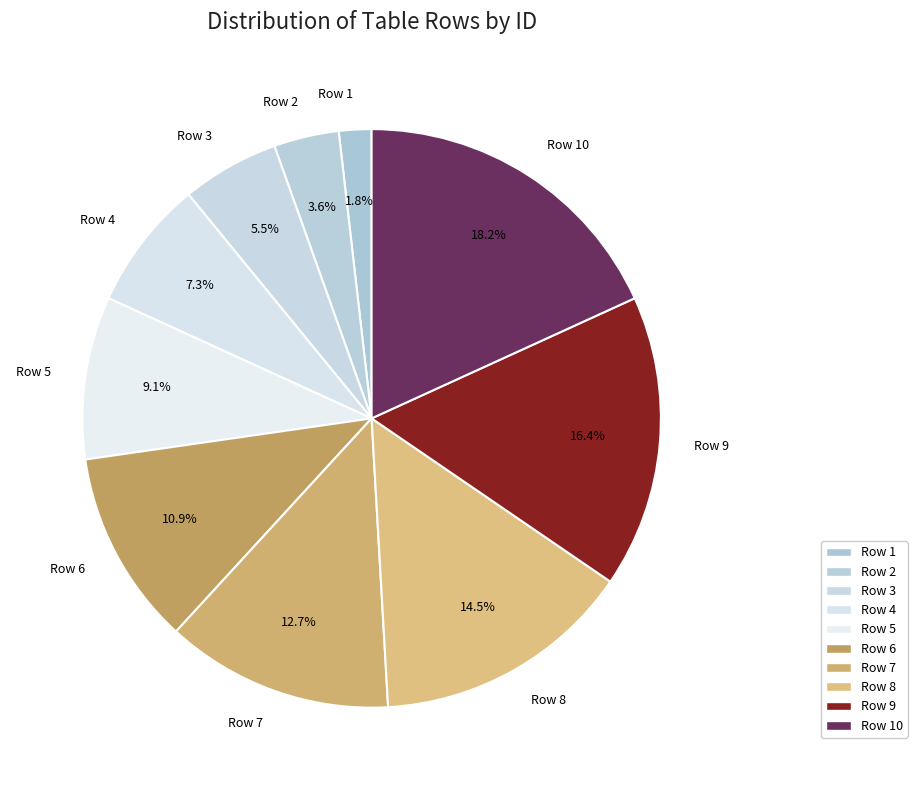

To the nearest percent, what is the average slice percentage?

10%